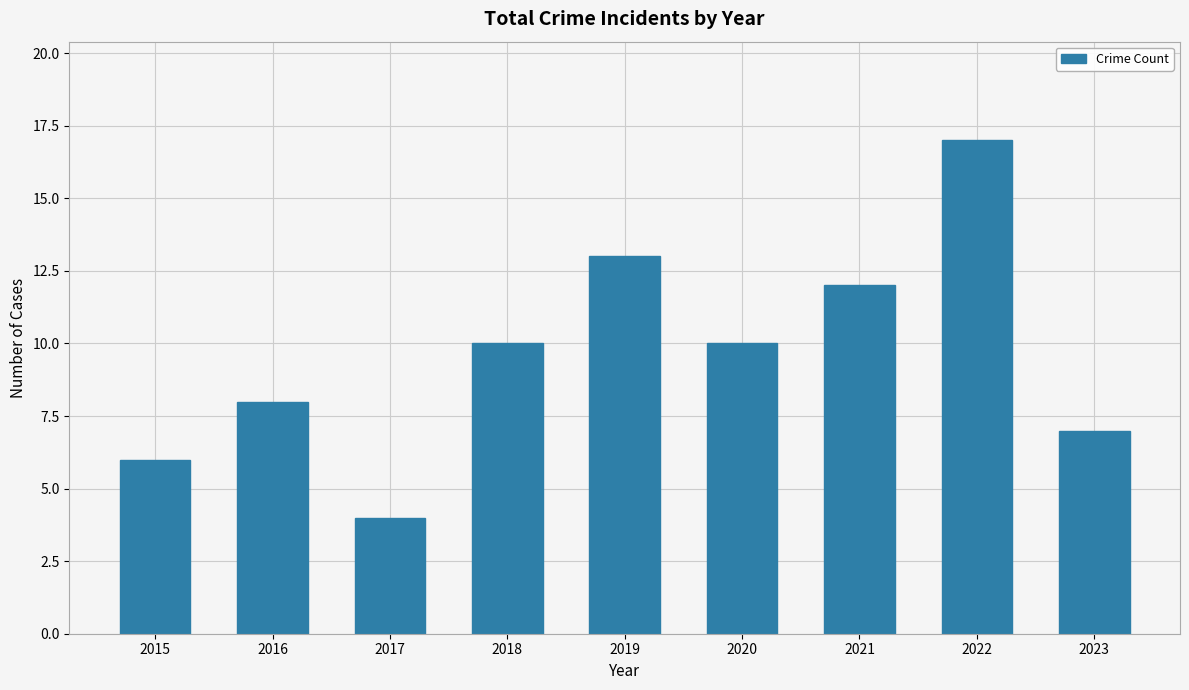

Reading right to left, transcribe all the data shown in this chart.

7	17	12	10	13	10	4	8	6